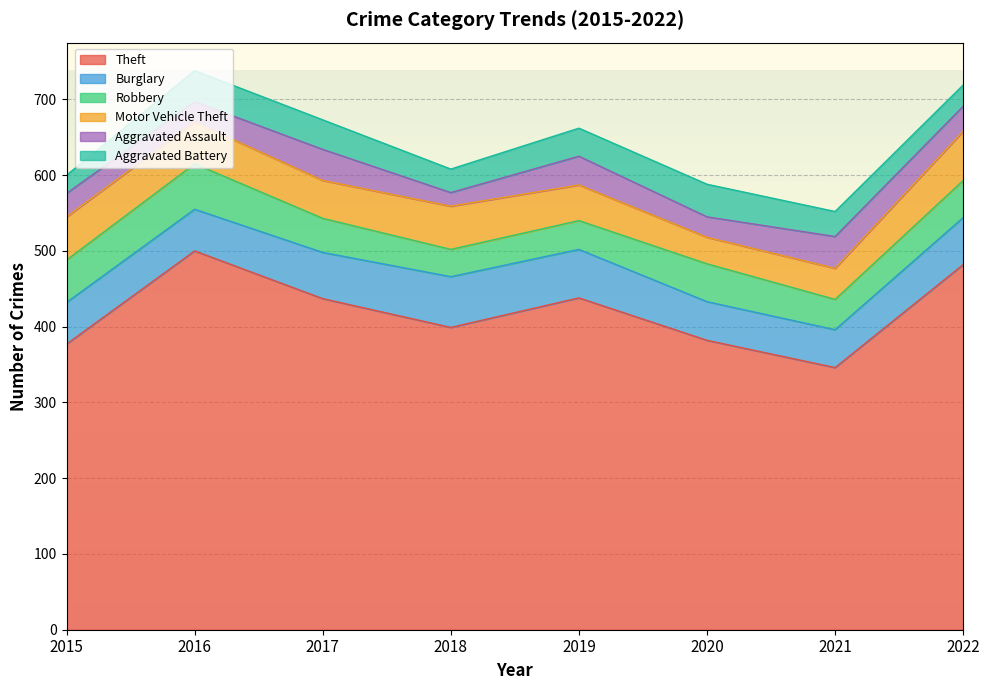

What is the total value across all series at 2018?

608